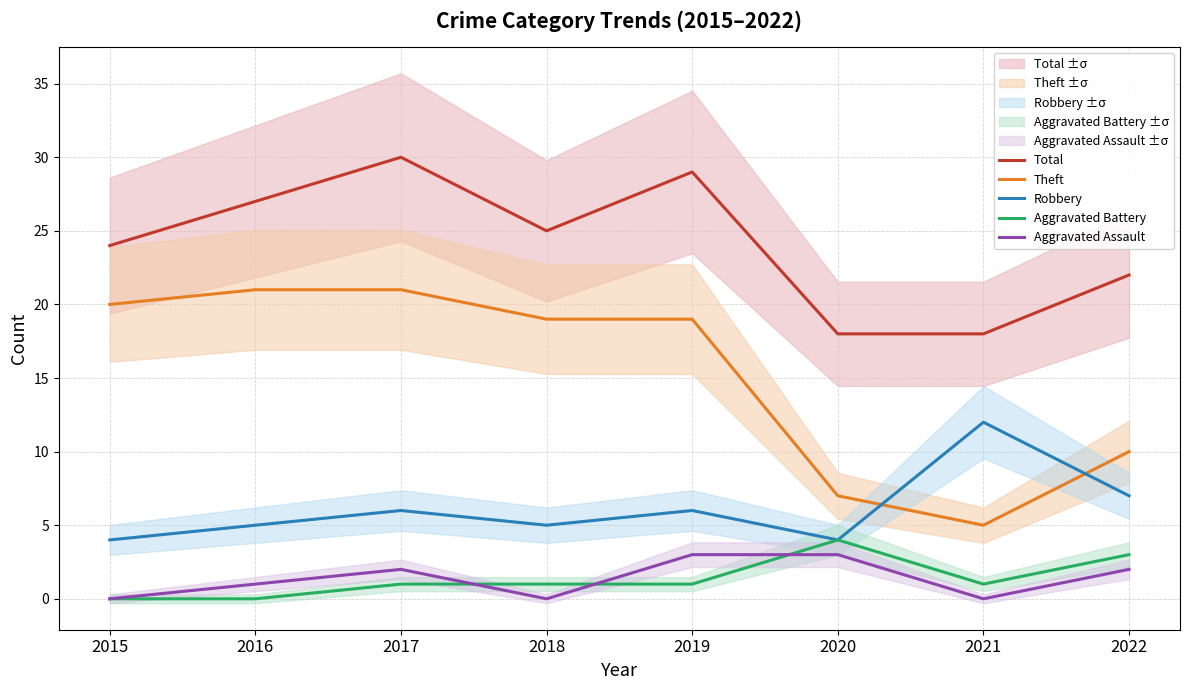

At which label is Theft closest to 13?

2022